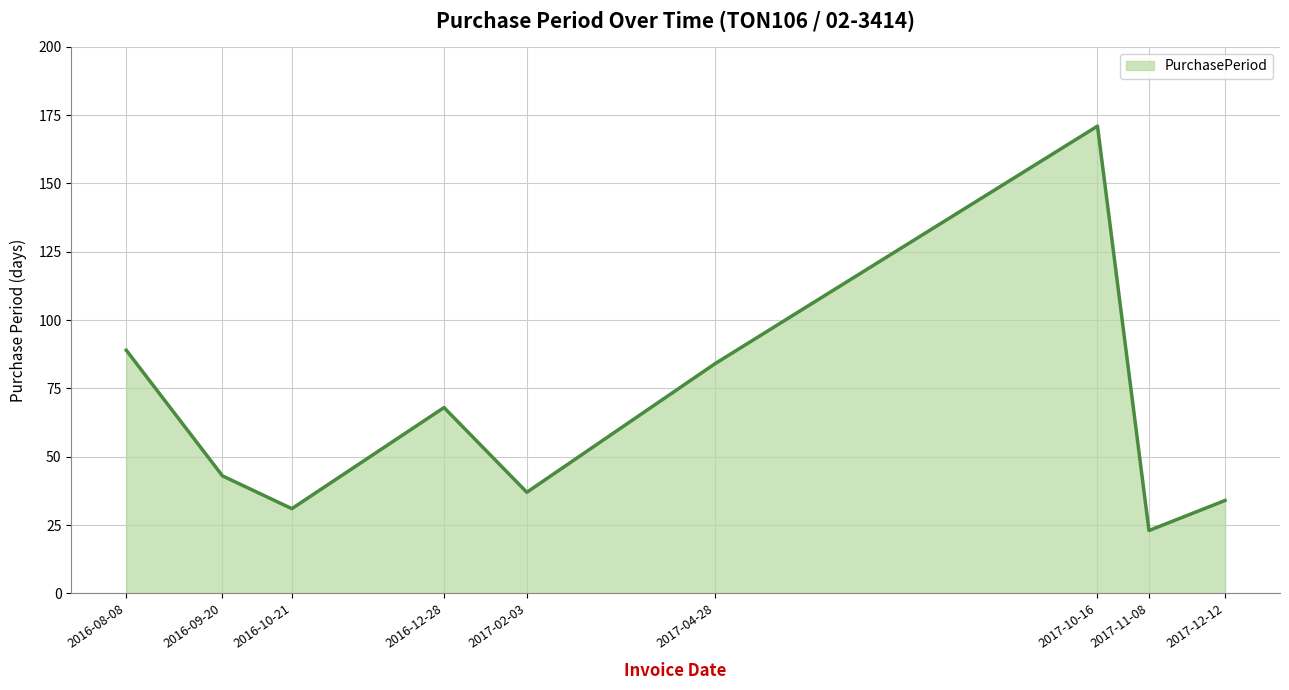

Where is the first local minimum?

2016-10-21